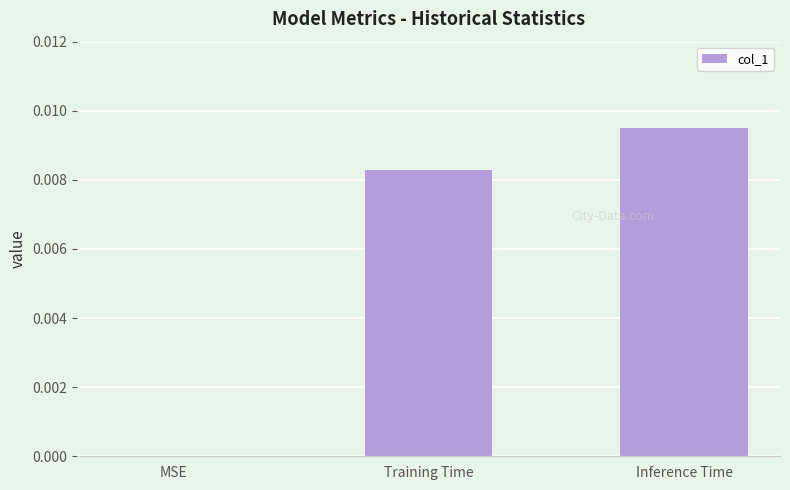

Count the values in the range 0 to 1.

3